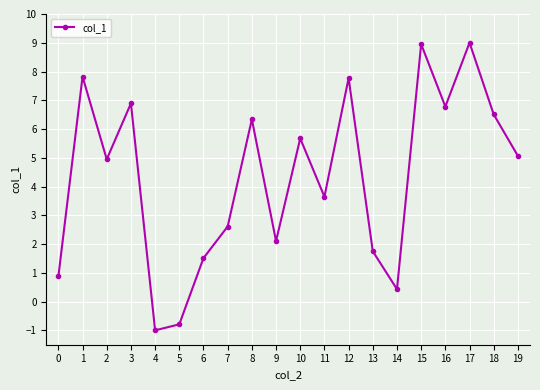

What is the greatest value displayed?

9.0